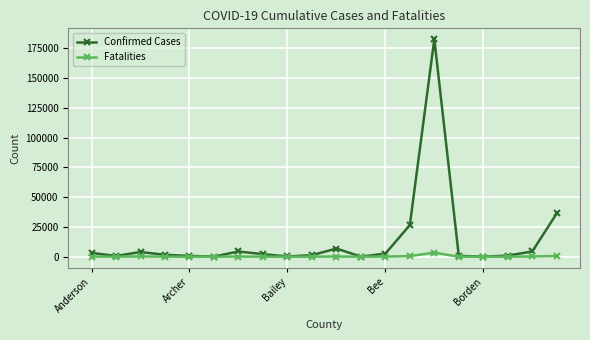

At how many categories does at least one series exceed 164426?

1